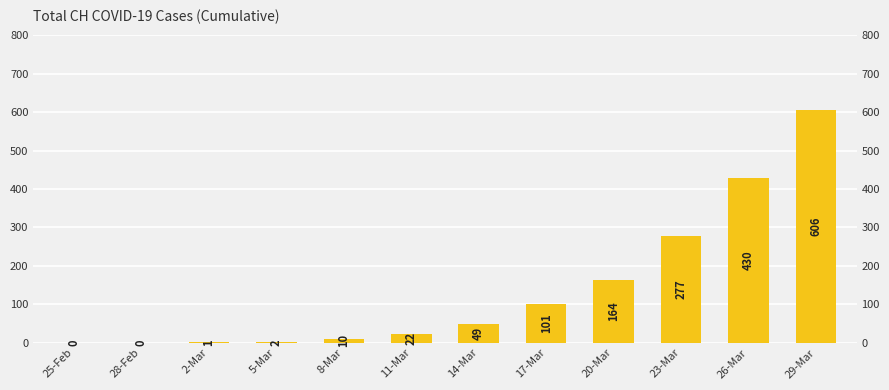

List the labels in order of value, largest first.

29-Mar, 26-Mar, 23-Mar, 20-Mar, 17-Mar, 14-Mar, 11-Mar, 8-Mar, 5-Mar, 2-Mar, 25-Feb, 28-Feb